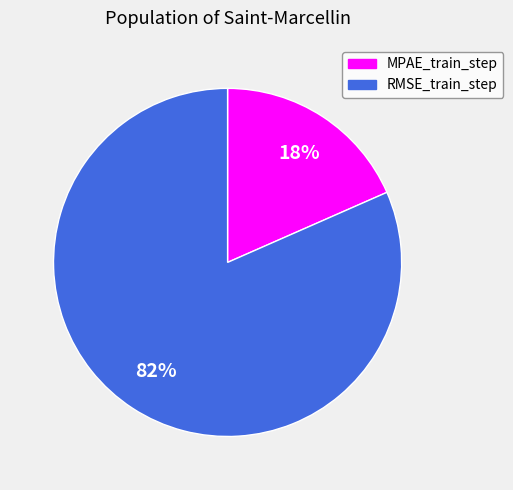

Between RMSE_train_step and MPAE_train_step, which is larger?

RMSE_train_step